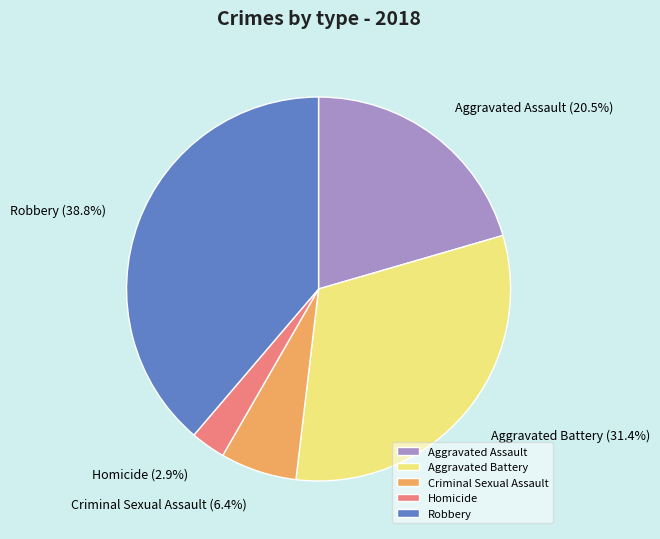

To the nearest percent, what is the combined percentage of Aggravated Assault and Criminal Sexual Assault?

27%